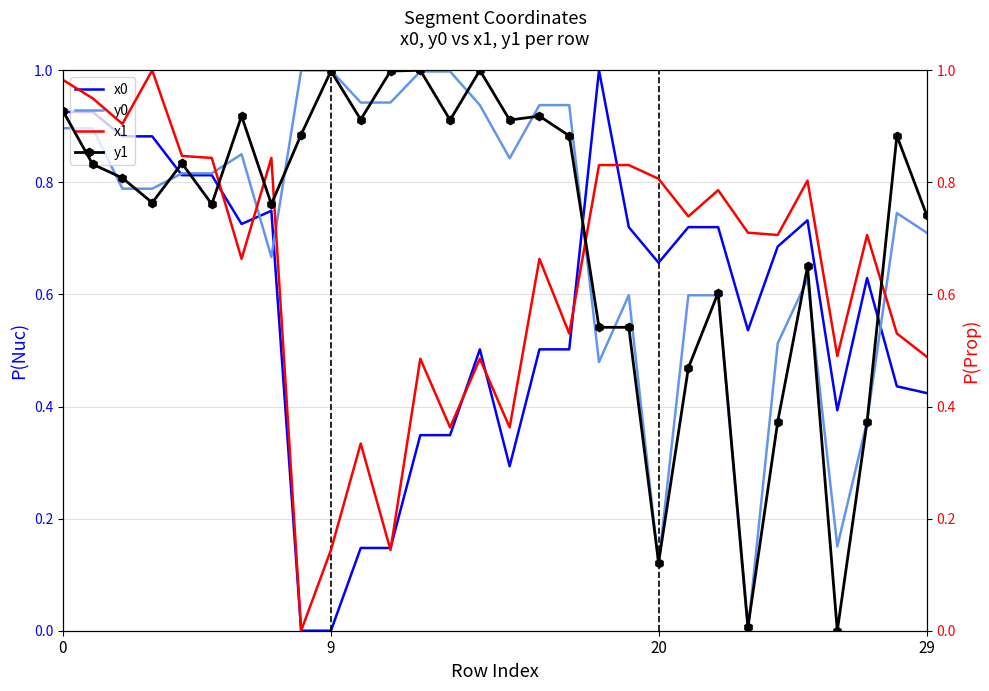

Read the x0 value at 16.

0.5